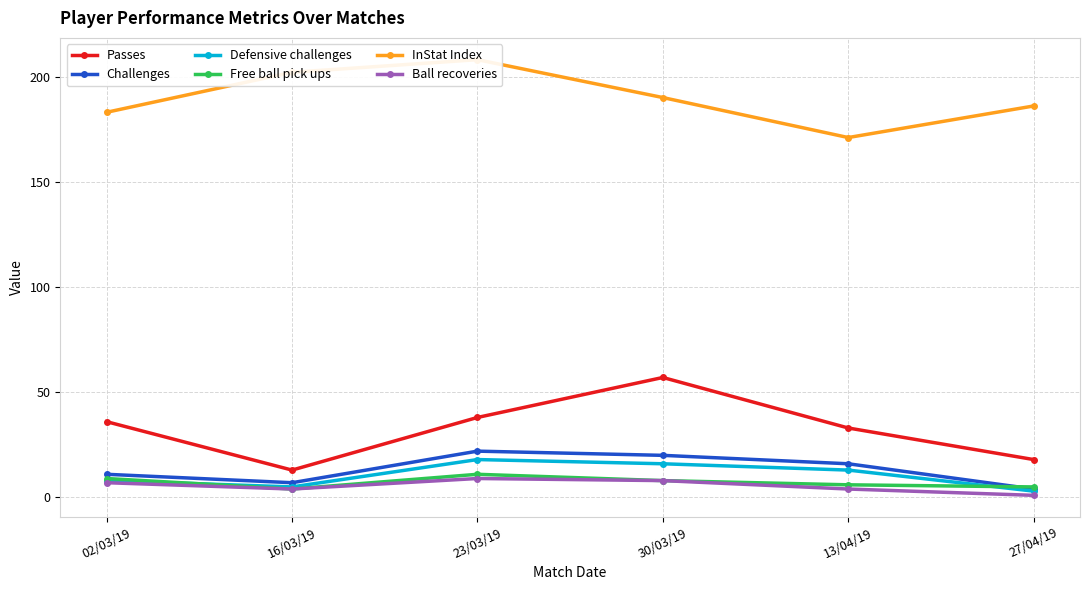

True or false: Challenges has more than 0 points higher than both neighbors.

True